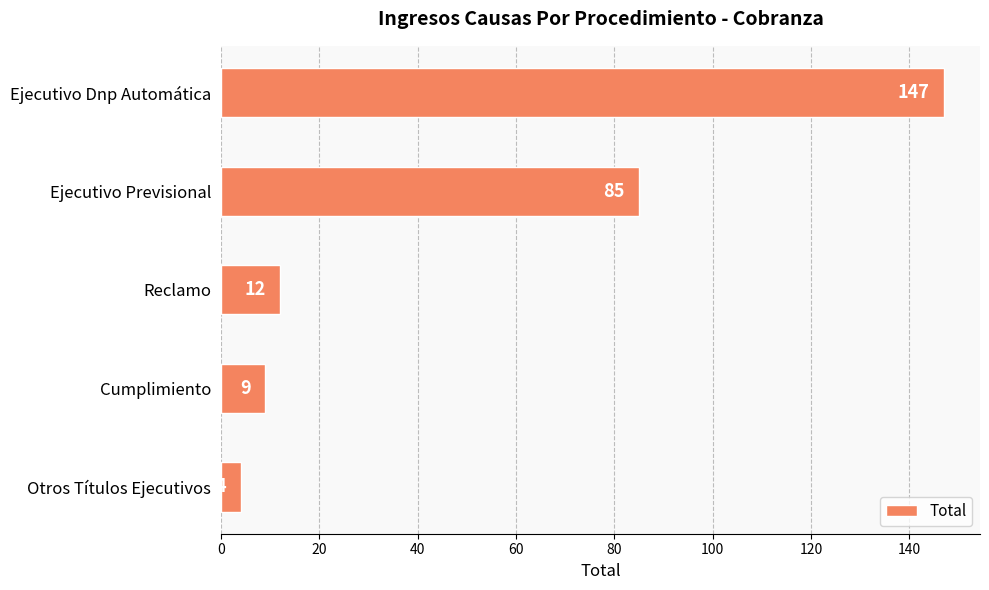

Count the number of categories in the chart.

5